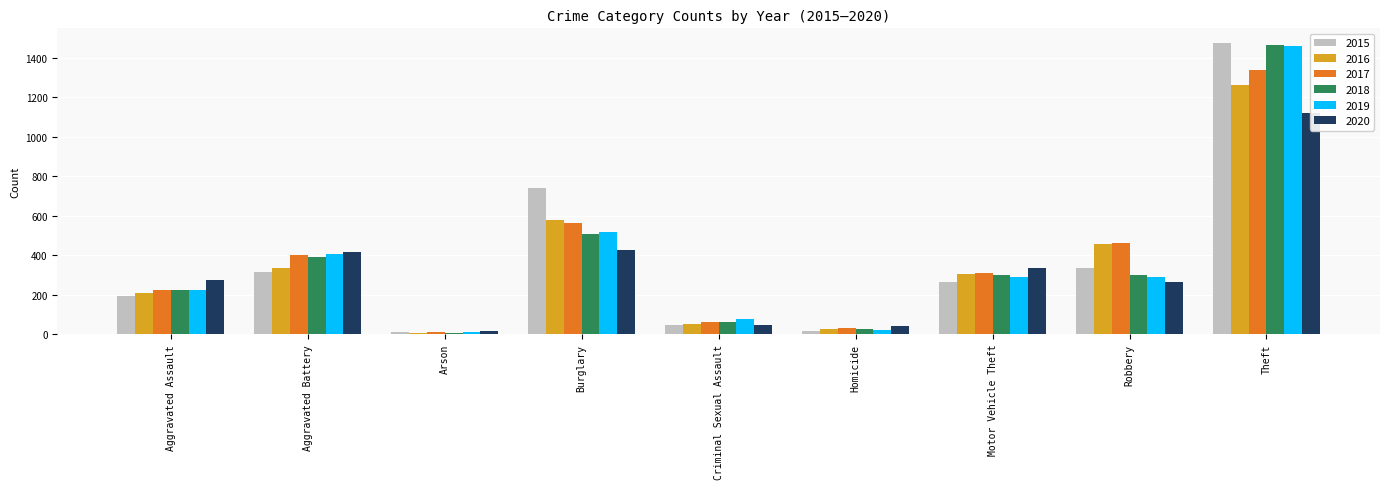

What is the lowest value of the 2017 series?

10